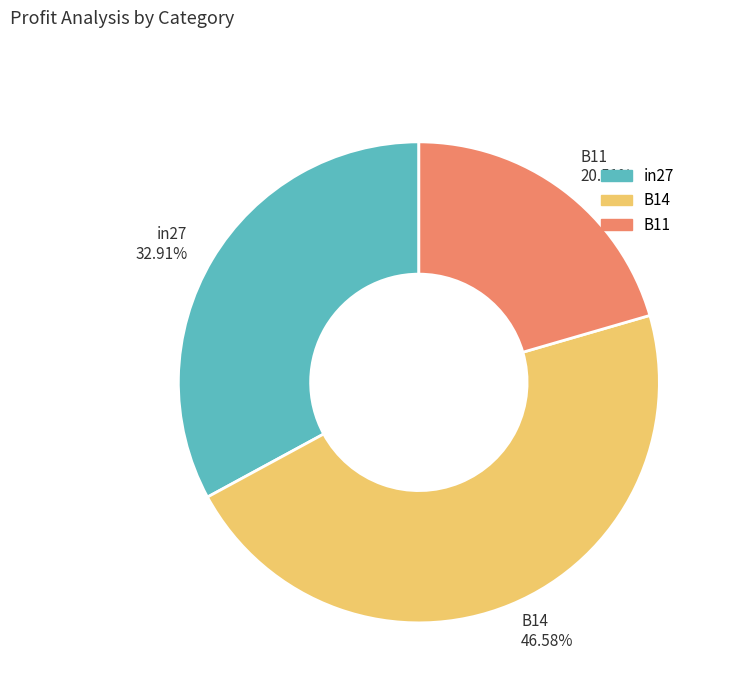

Approximately how many times larger is the value at B11 20.51% compared to B14 46.58%?

0.4